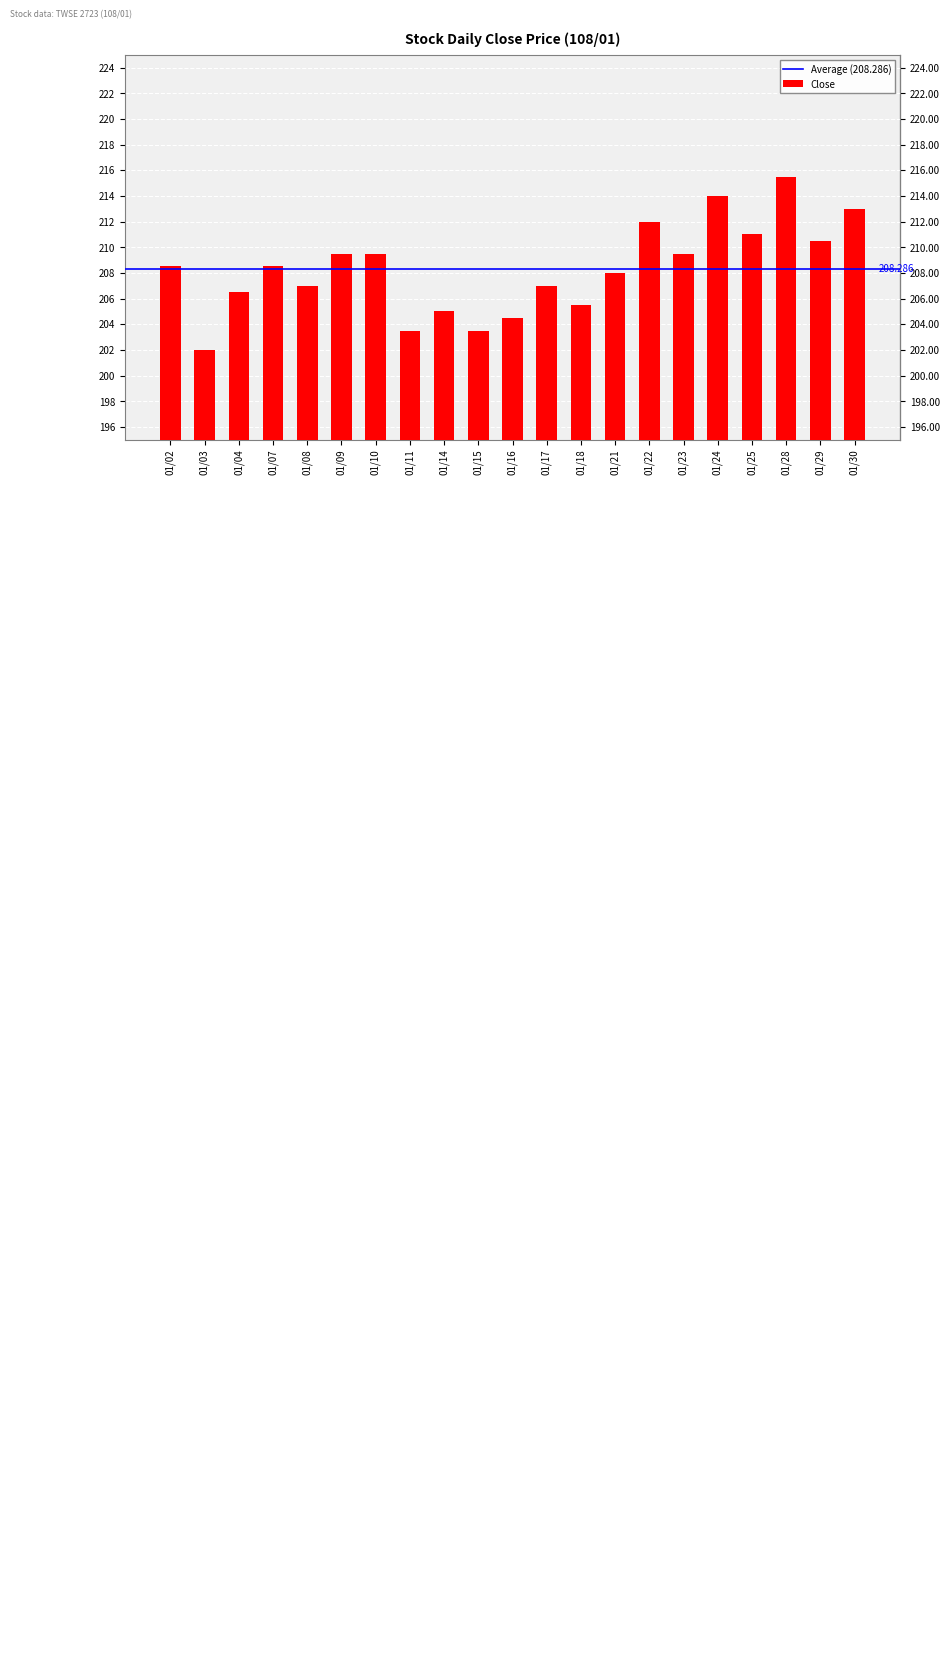

What is the sum of all values?

4374.0